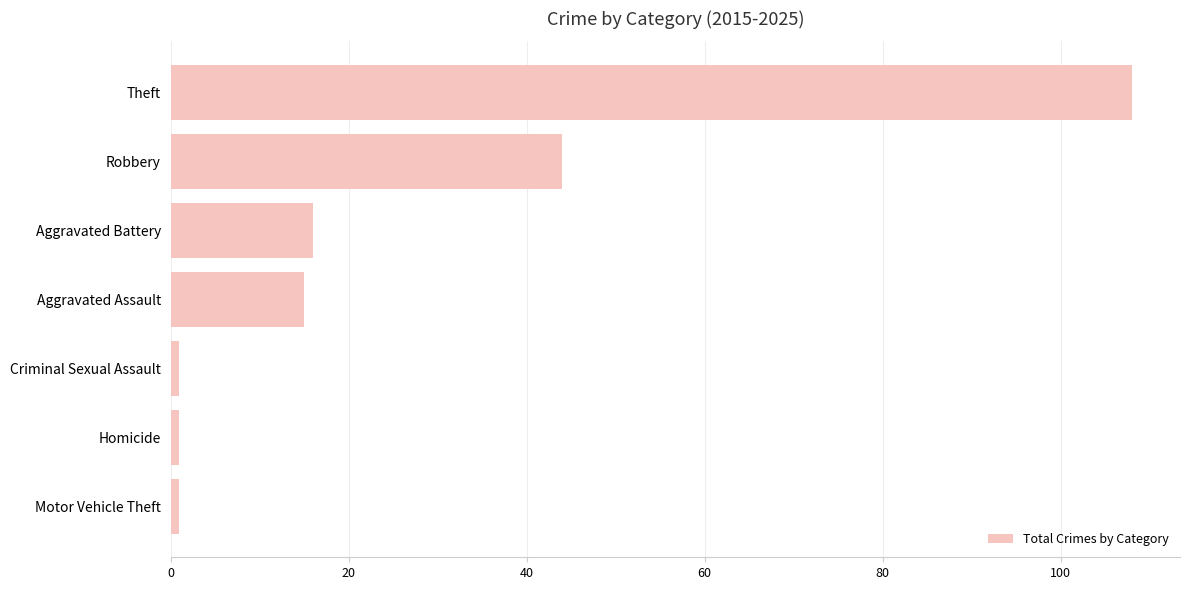

What is the change in value from Theft to Robbery?

-64